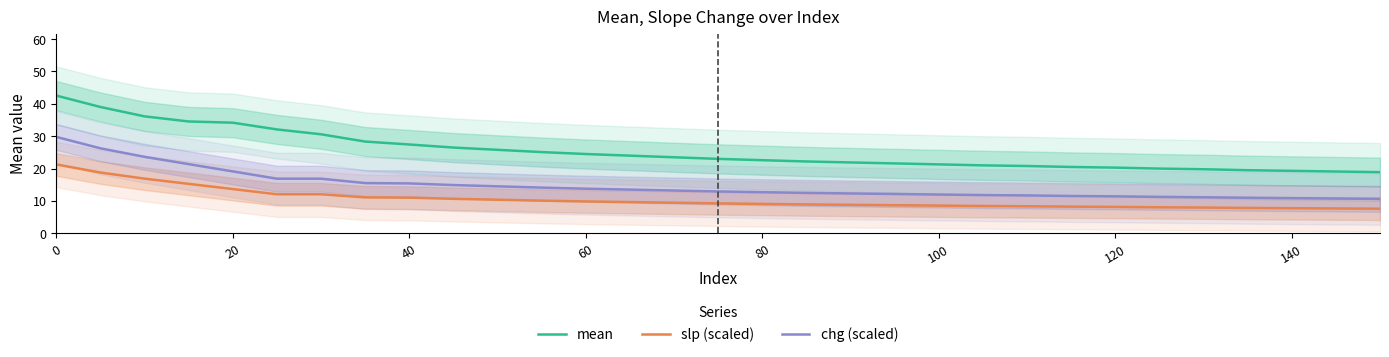

True or false: chg (scaled) and slp (scaled) cross at least once.

False